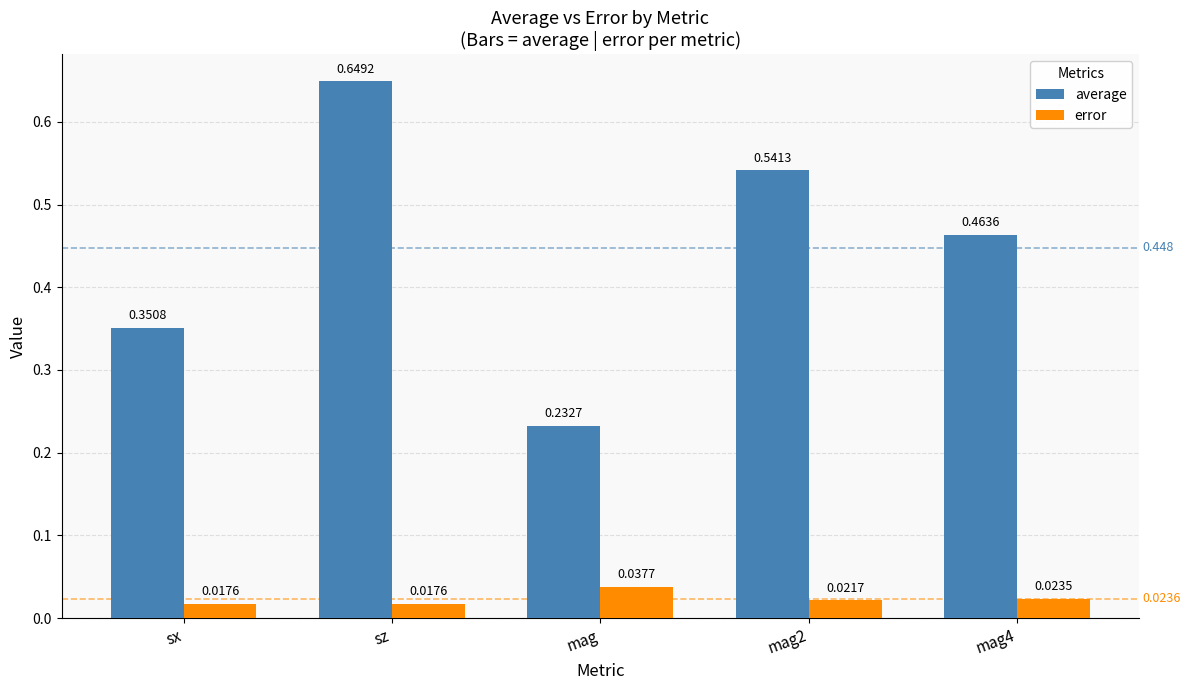

Count the error values in the range 0 to 1.

5